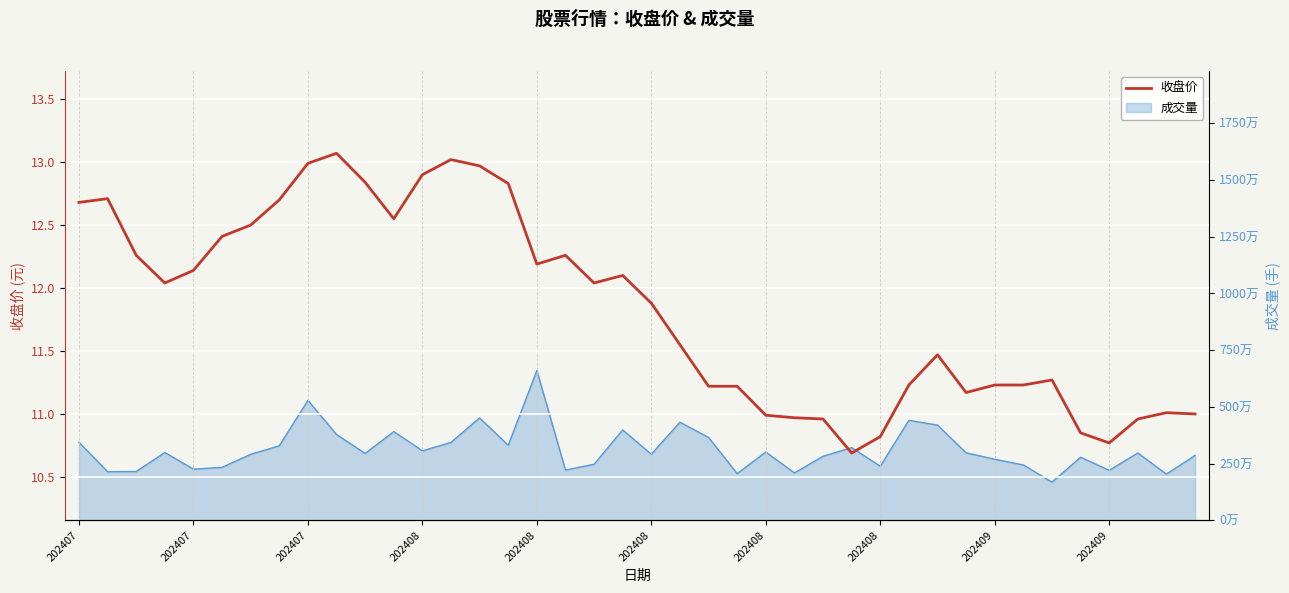

What is the difference between the values at 202407 and 202407?

0.5